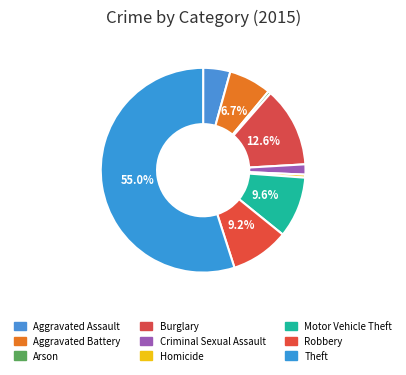

What is the smallest slice in the pie chart?

Arson